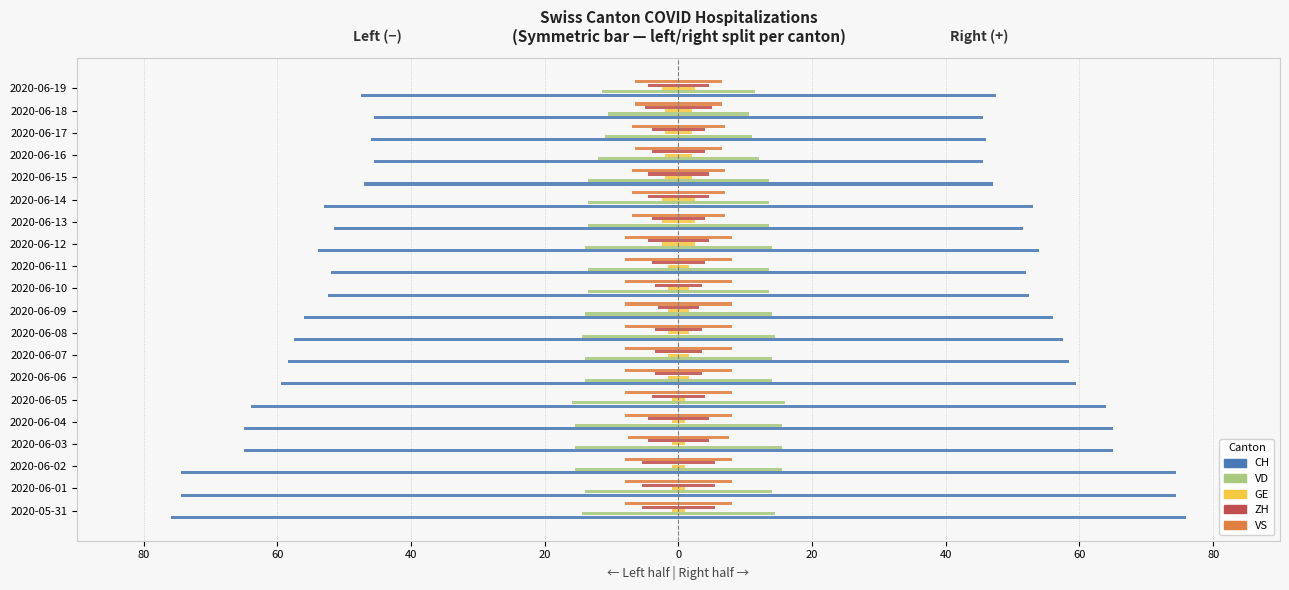

Which series has the largest range (max minus min)?

CH